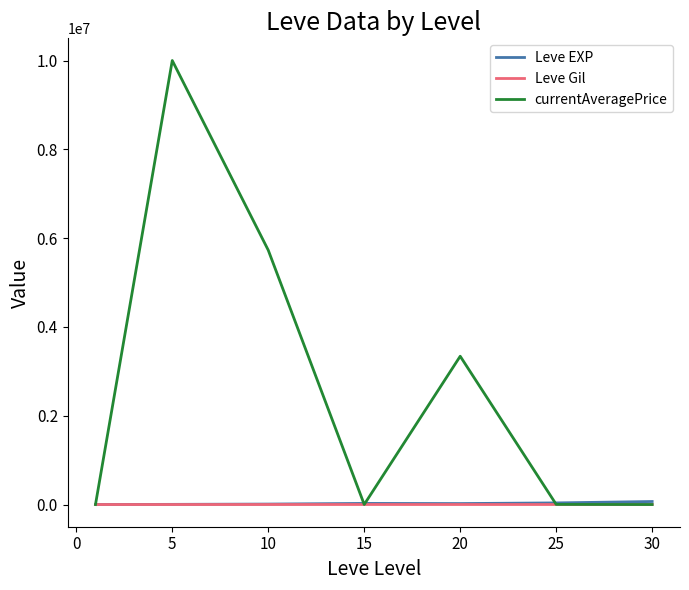

What is the difference between the maximum and second lowest values in the Leve EXP series?

64130.0